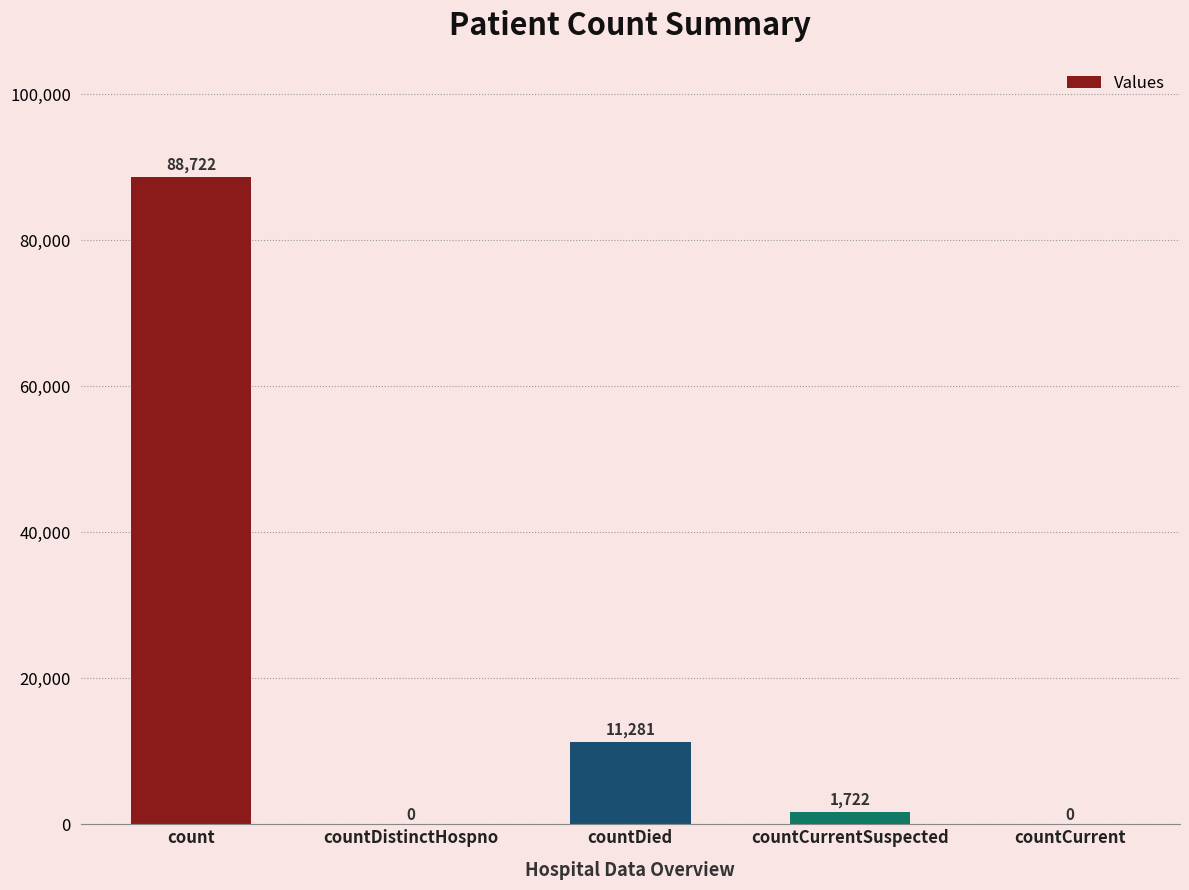

Is it true that the value at countCurrent is 0?

True